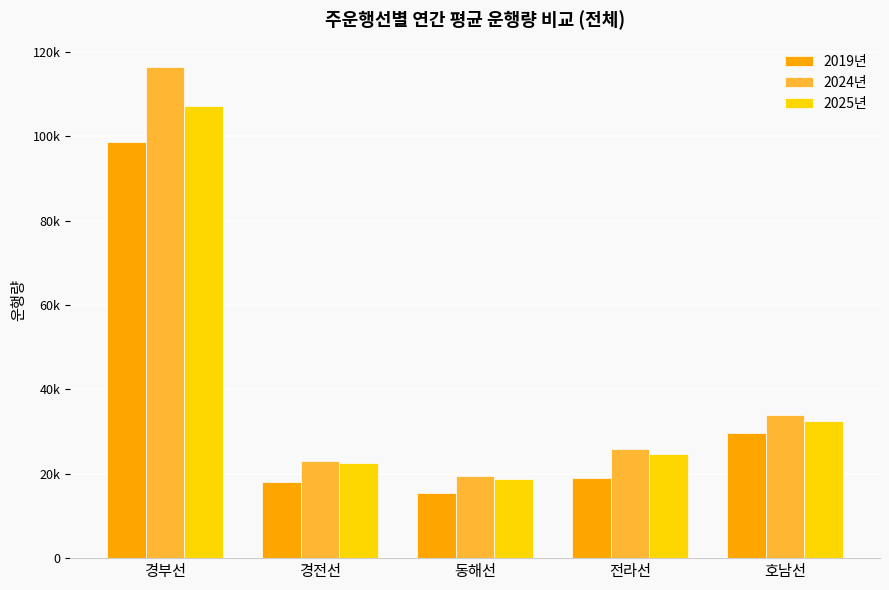

List the labels in order of 2024년 value, smallest first.

동해선, 경전선, 전라선, 호남선, 경부선